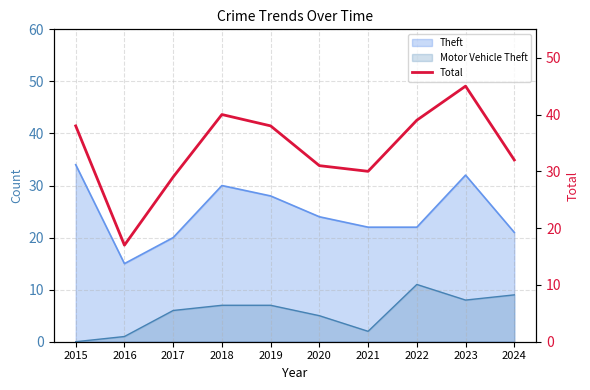

How many interior local valleys (lower than both neighbors) does the data have?

2